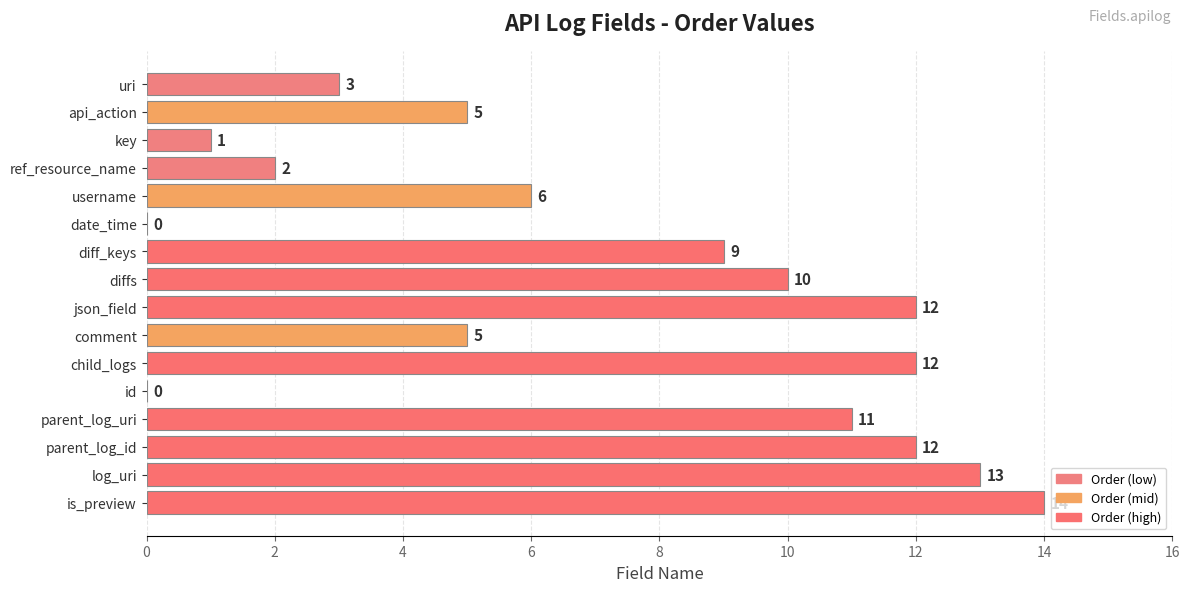

What is the change in value from api_action to key?

-4